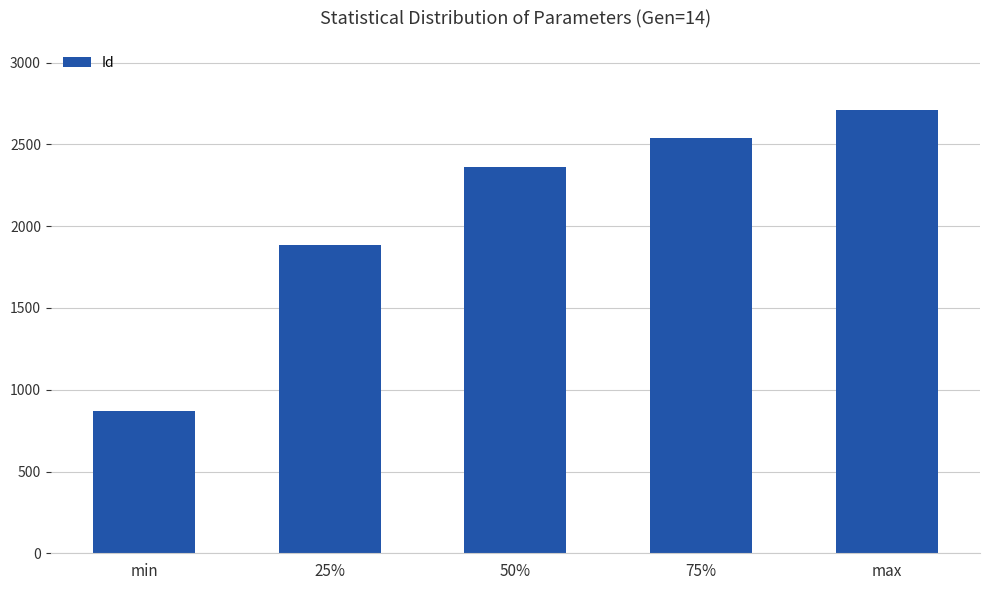

True or false: the data shows 2541.2 at 75%.

True